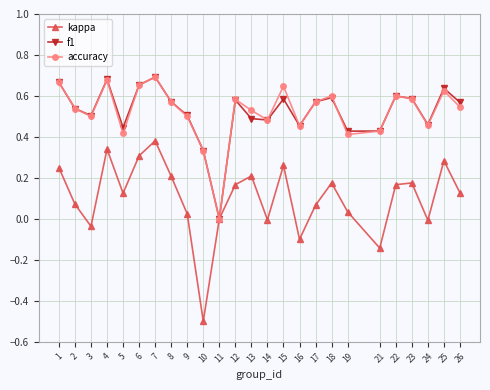

Which category has the lowest value across all series?

10